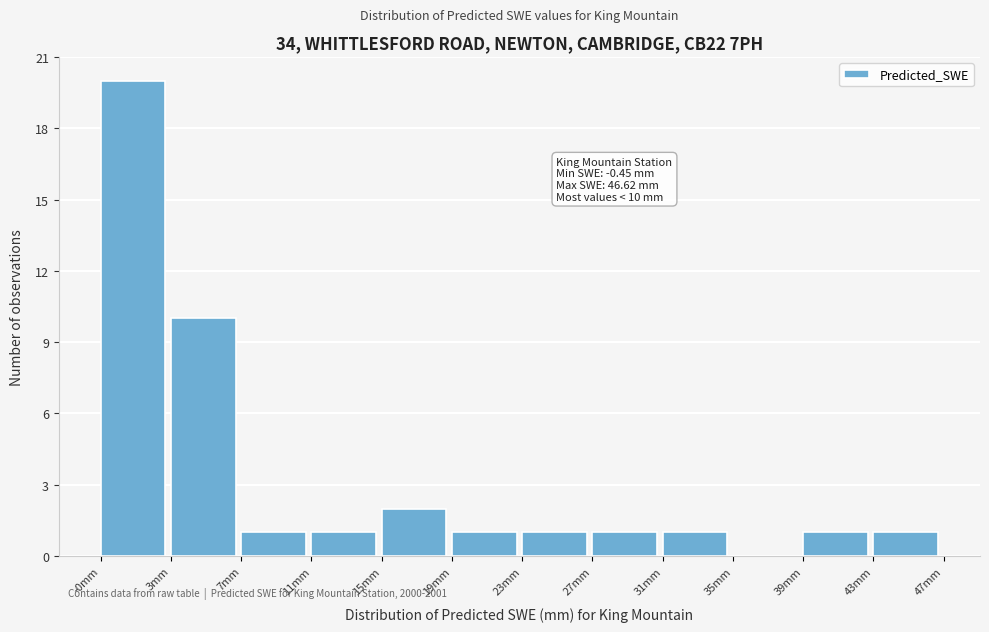

Over which range of the x-axis is the bar tallest?

-0.5 to 3.5